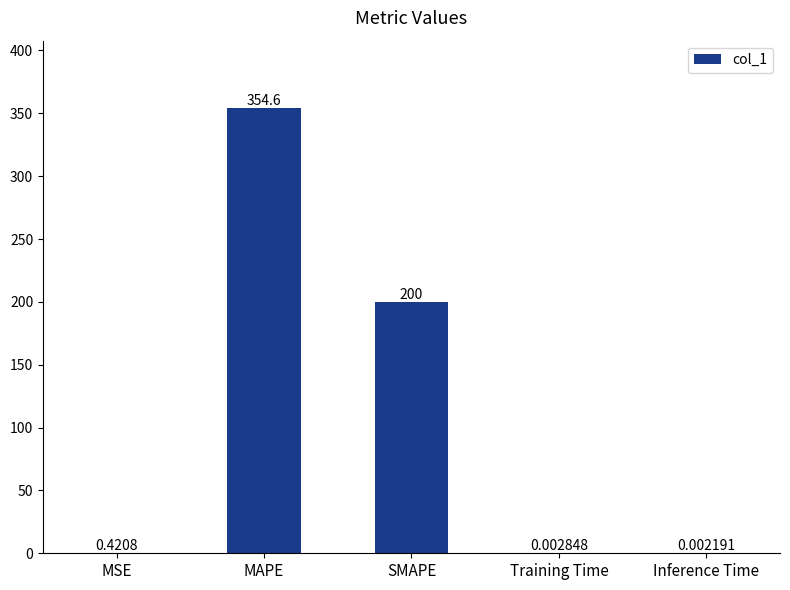

Which label corresponds to the largest value in the chart?

MAPE